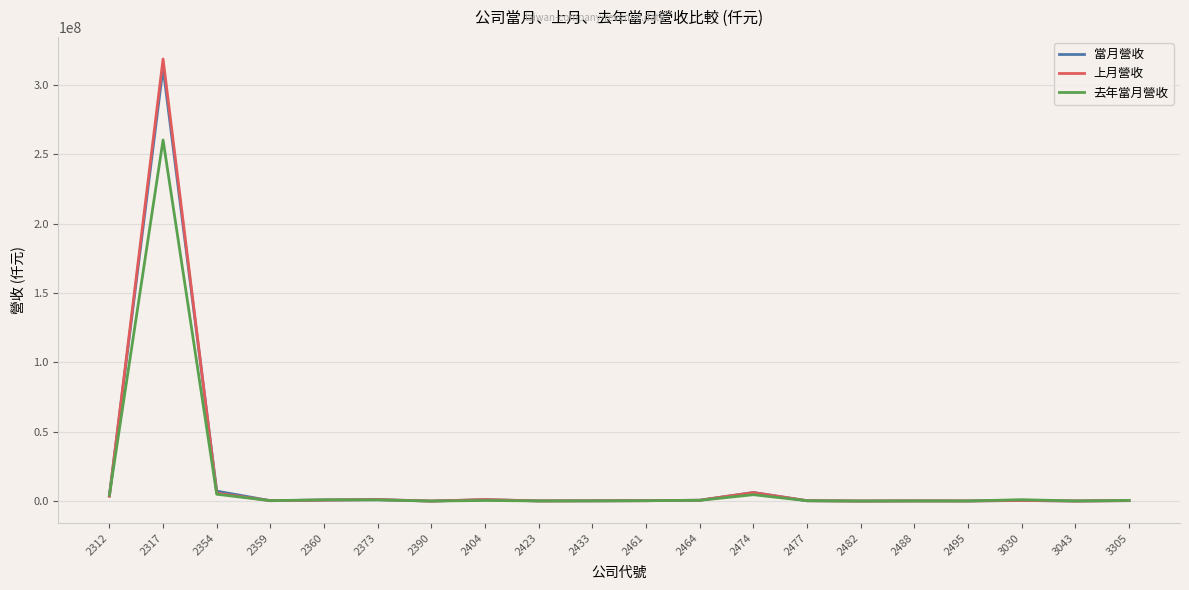

At which category is the sum across all series the highest?

2317